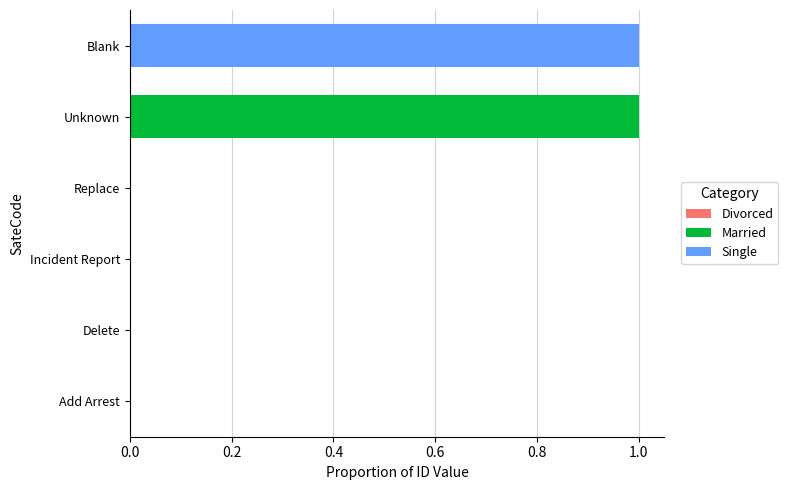

What value does the data have at Unknown?

1.0